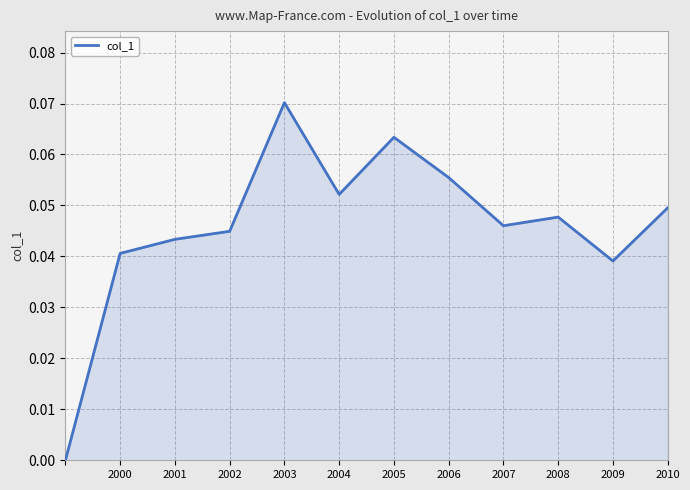

True or false: there are more than 1 points higher than both neighbors.

True